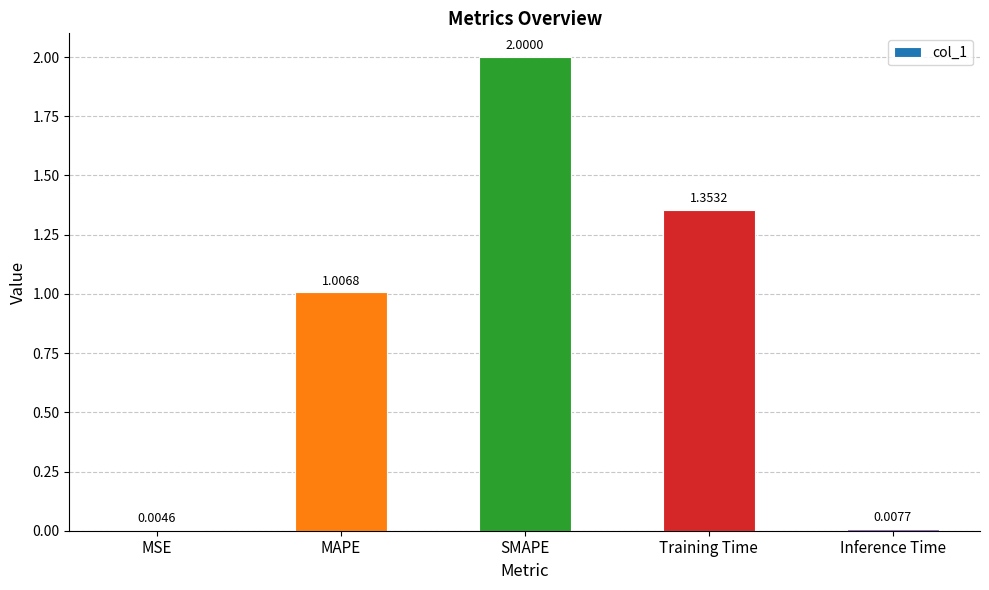

Count the number of categories in the chart.

5